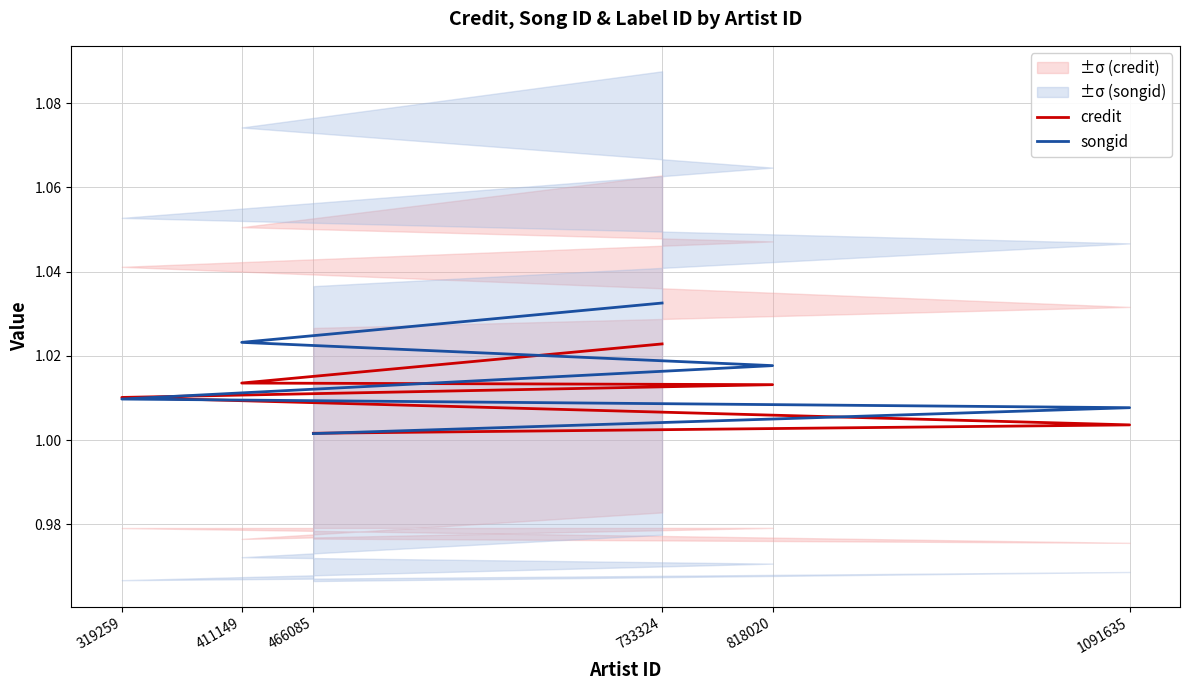

True or false: credit has more than 0 interior local peaks.

False